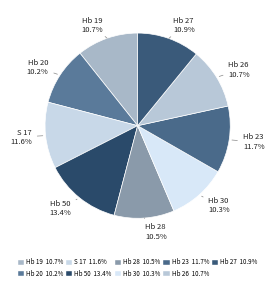

The Hb 50 slice represents 13% of the pie. True or false?

True